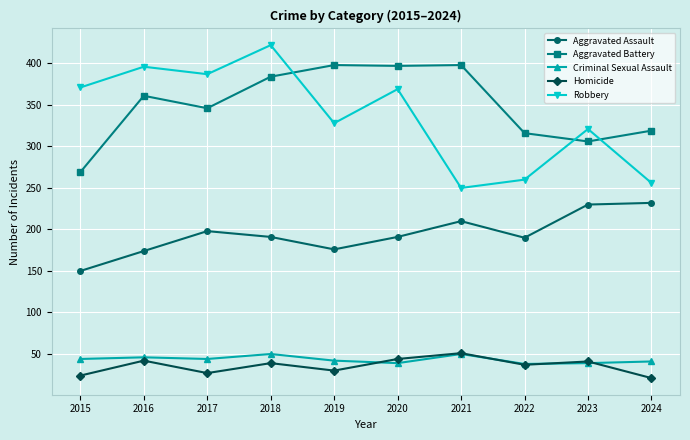

True or false: Criminal Sexual Assault and Aggravated Battery intersect in this chart.

False